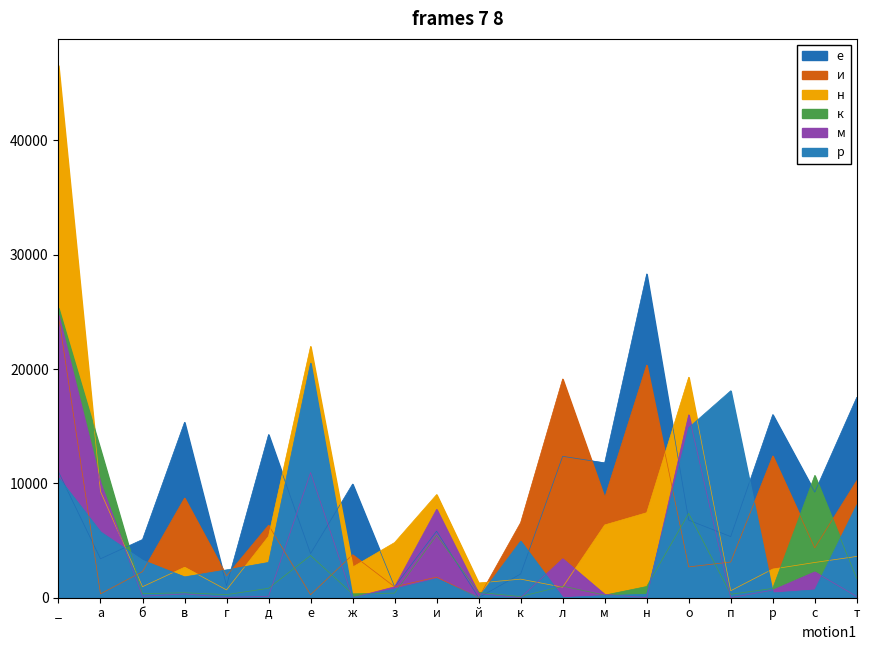

At which category is the sum across all series the highest?

_